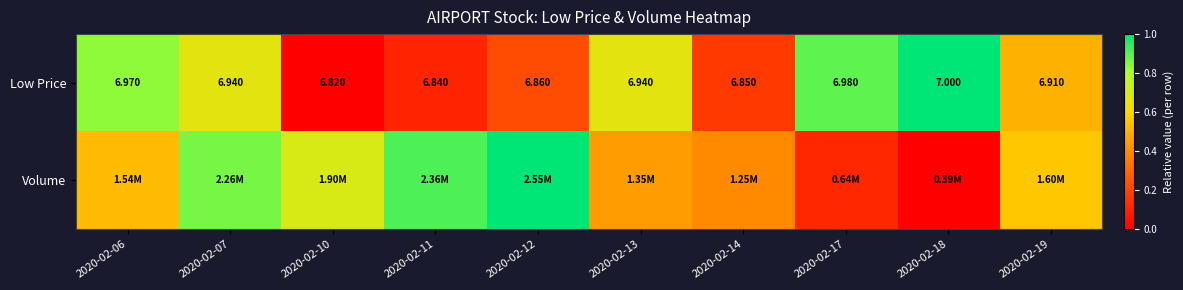

List the series in order of their peak value, highest first.

Low Price, Volume